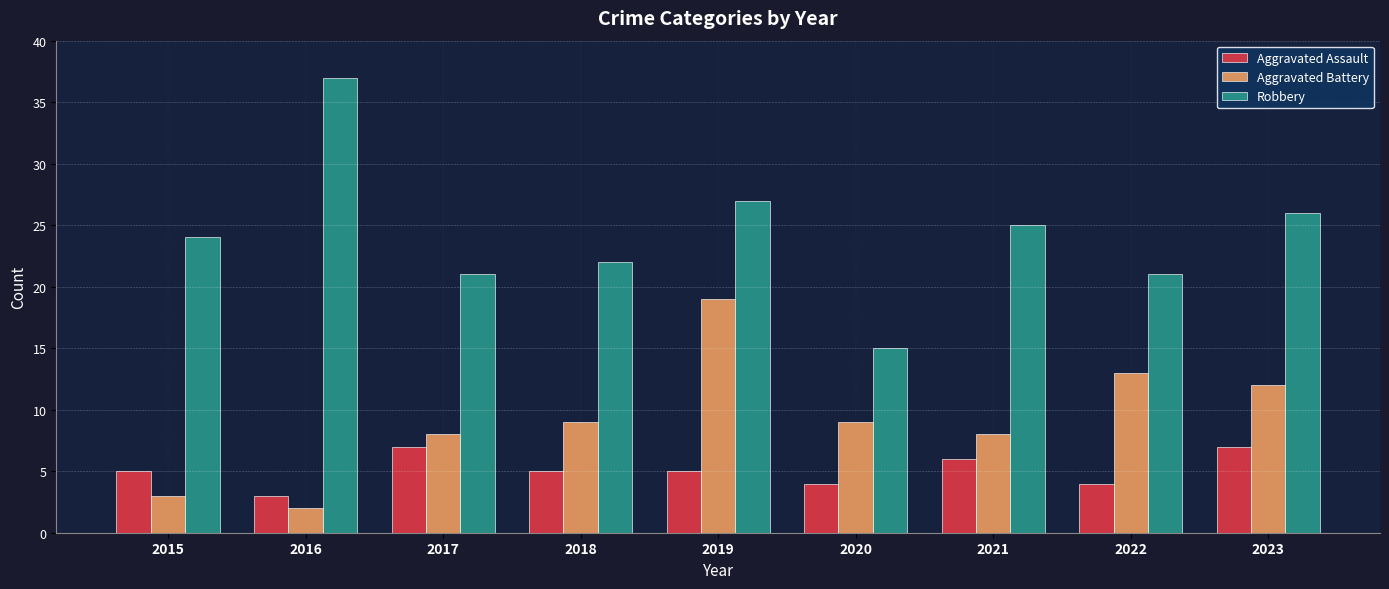

What is the value of the Aggravated Assault bar at the 4th from the left?

5